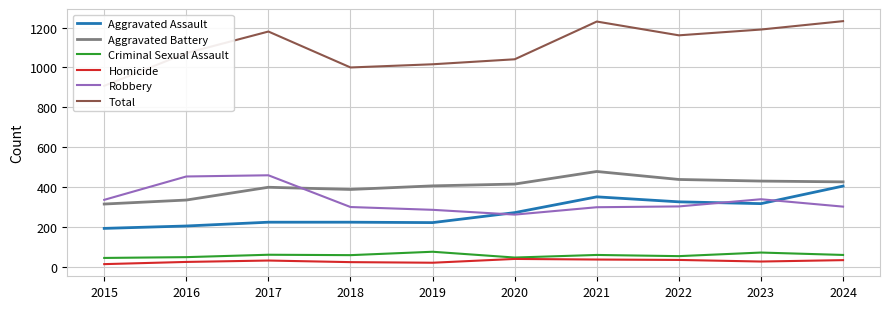

The Criminal Sexual Assault series shows 50 at 2016. True or false?

True